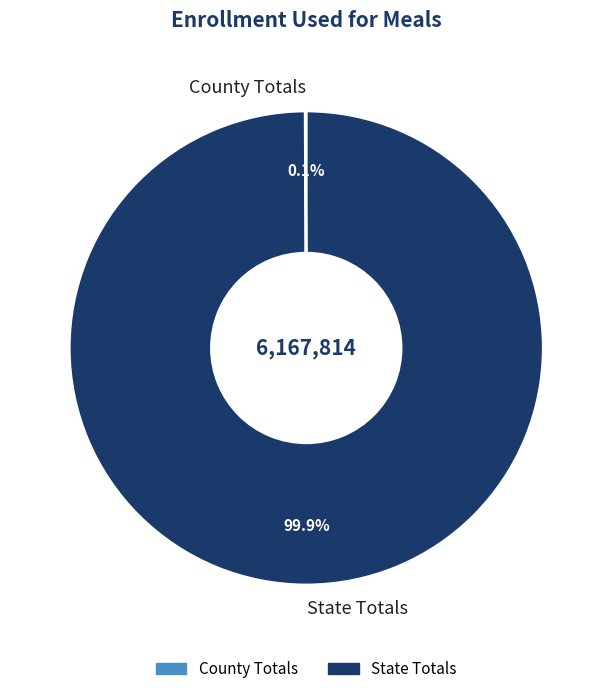

Which slice is the largest?

State Totals